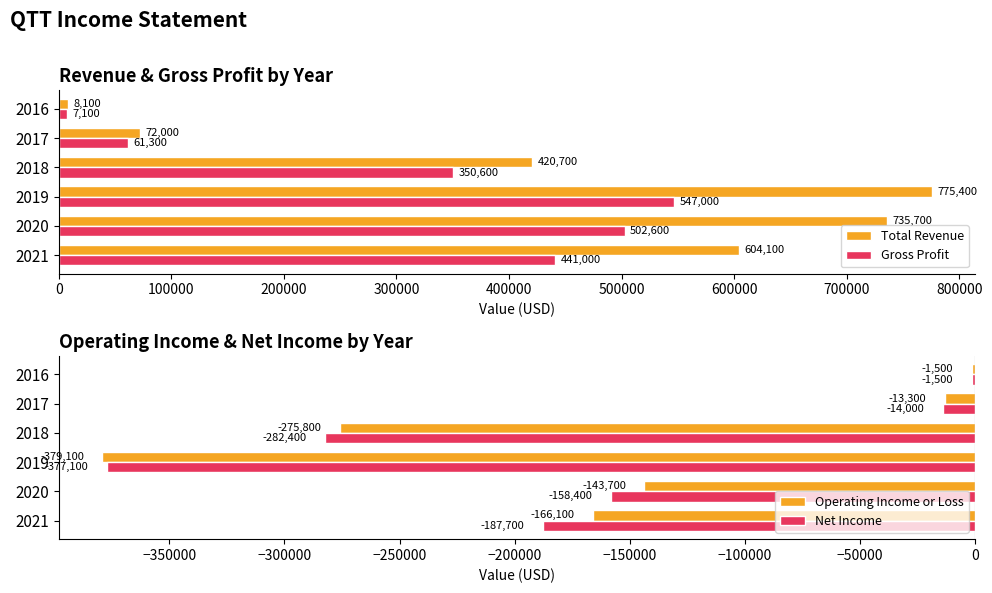

What is the difference between the Gross Profit values at 2021 and 2020?

61600